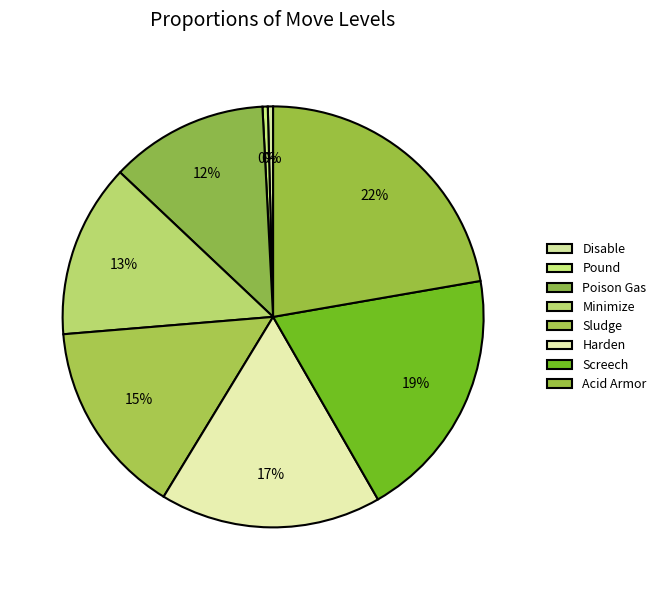

How many slices are in this pie chart?

8